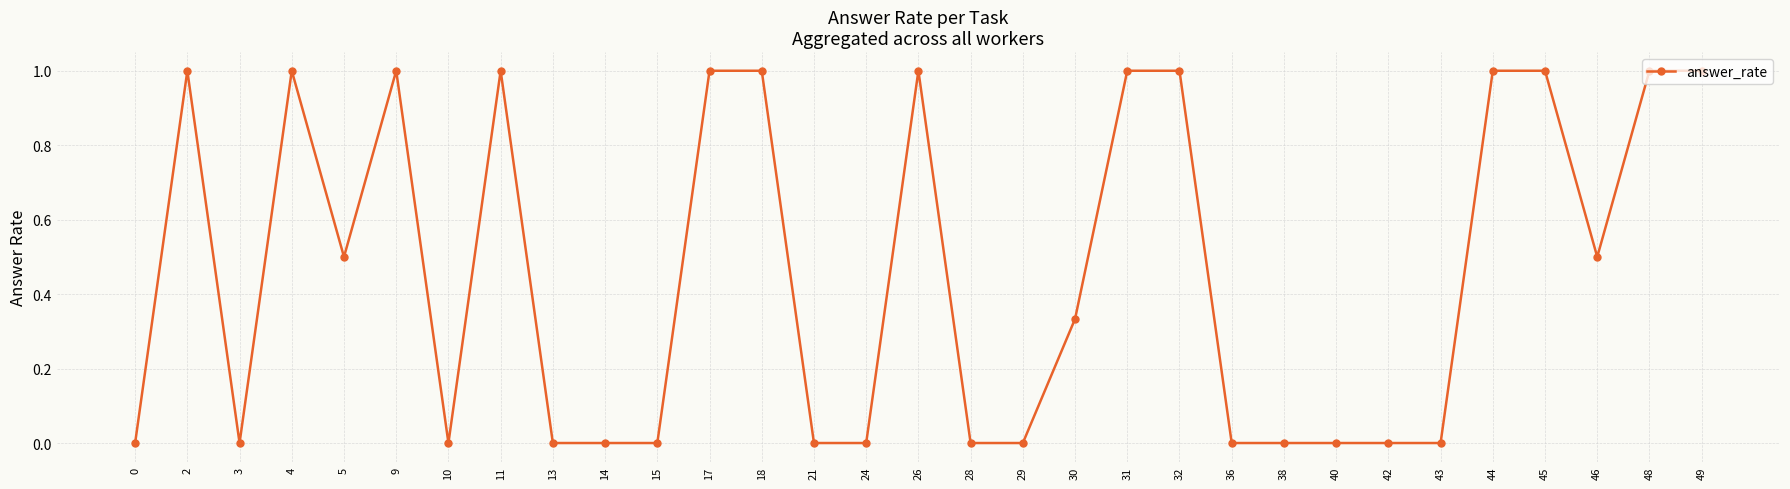

What is the maximum value shown in the chart?

1.0